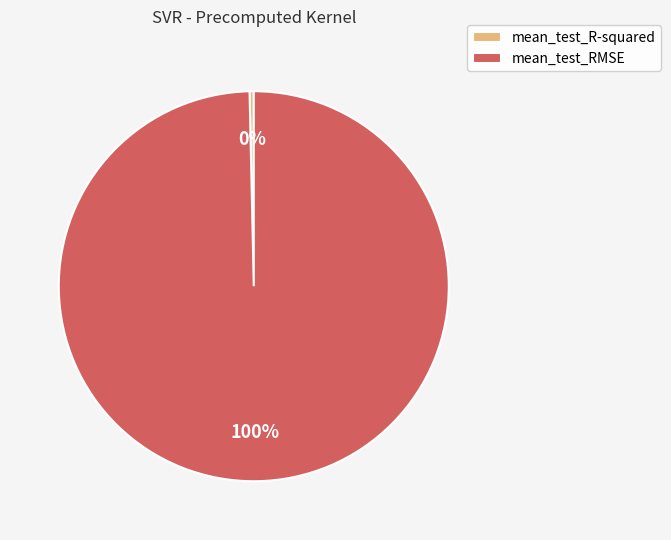

The mean_test_R-squared slice represents 15% of the pie. True or false?

False